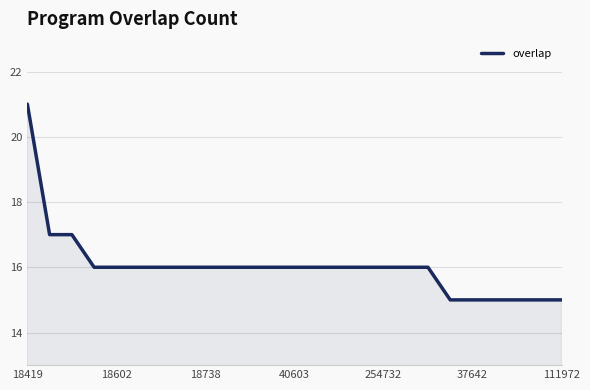

What is the sum of all values?

401